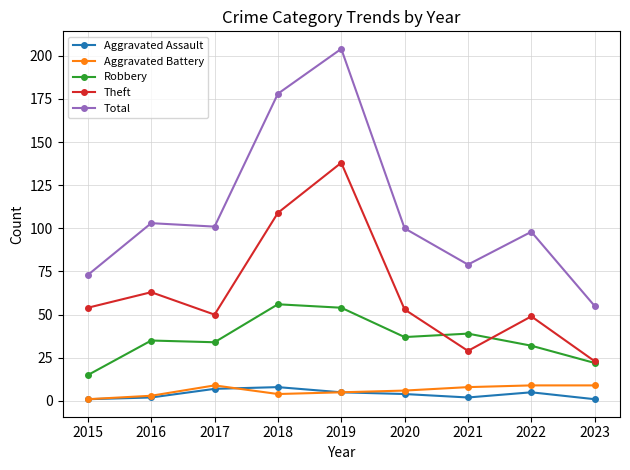

Read the Aggravated Battery value at 2021.

8